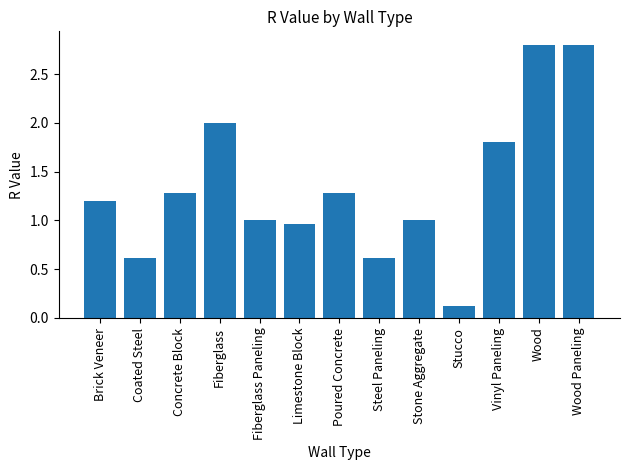

The chart shows a value of 2.0 at Fiberglass. True or false?

True